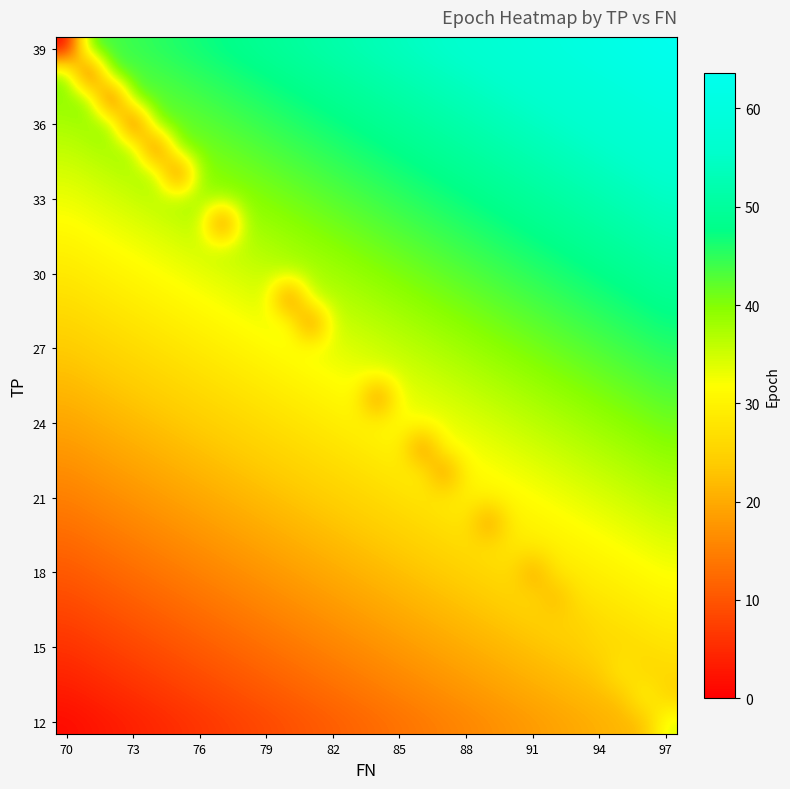

Reading left to right, transcribe all the data shown in this chart.

row_0: 0.0	42.8	43.6	44.4	45.2	46.0	46.8	47.6	48.4	49.2	50.0	50.8	51.6	52.4	53.2	54.0	54.8	55.6	56.4	57.2	58.0	58.8	59.6	60.4	61.2	62.0	62.8	63.6
row_1: 40.5	4.0	42.1	42.9	43.7	44.5	45.3	46.1	46.9	47.7	48.5	49.3	50.1	50.9	51.7	52.5	53.3	54.1	54.9	55.7	56.5	57.3	58.1	58.9	59.7	60.5	61.3	62.1
row_2: 39.0	39.8	5.0	41.4	42.2	43.0	43.8	44.6	45.4	46.2	47.0	47.8	48.6	49.4	50.2	51.0	51.8	52.6	53.4	54.2	55.0	55.8	56.6	57.4	58.2	59.0	59.8	60.6
row_3: 37.5	38.3	39.1	6.0	40.7	41.5	42.3	43.1	43.9	44.7	45.5	46.3	47.1	47.9	48.7	49.5	50.3	51.1	51.9	52.7	53.5	54.3	55.1	55.9	56.7	57.5	58.3	59.1
row_4: 36.0	36.8	37.6	38.4	8.0	40.0	40.8	41.6	42.4	43.2	44.0	44.8	45.6	46.4	47.2	48.0	48.8	49.6	50.4	51.2	52.0	52.8	53.6	54.4	55.2	56.0	56.8	57.6
row_5: 34.5	35.3	36.1	36.9	37.7	9.0	39.3	40.1	40.9	41.7	42.5	43.3	44.1	44.9	45.7	46.5	47.3	48.1	48.9	49.7	50.5	51.3	52.1	52.9	53.7	54.5	55.3	56.1
row_6: 33.0	33.8	34.6	35.4	36.2	37.0	37.8	38.6	39.4	40.2	41.0	41.8	42.6	43.4	44.2	45.0	45.8	46.6	47.4	48.2	49.0	49.8	50.6	51.4	52.2	53.0	53.8	54.6
row_7: 31.5	32.3	33.1	33.9	34.7	35.5	36.3	10.0	37.9	38.7	39.5	40.3	41.1	41.9	42.7	43.5	44.3	45.1	45.9	46.7	47.5	48.3	49.1	49.9	50.7	51.5	52.3	53.1
row_8: 30.0	30.8	31.6	32.4	33.2	34.0	34.8	35.6	36.4	37.2	38.0	38.8	39.6	40.4	41.2	42.0	42.8	43.6	44.4	45.2	46.0	46.8	47.6	48.4	49.2	50.0	50.8	51.6
row_9: 28.5	29.3	30.1	30.9	31.7	32.5	33.3	34.1	34.9	35.7	36.5	37.3	38.1	38.9	39.7	40.5	41.3	42.1	42.9	43.7	44.5	45.3	46.1	46.9	47.7	48.5	49.3	50.1
row_10: 27.0	27.8	28.6	29.4	30.2	31.0	31.8	32.6	33.4	34.2	12.0	35.8	36.6	37.4	38.2	39.0	39.8	40.6	41.4	42.2	43.0	43.8	44.6	45.4	46.2	47.0	47.8	48.6
row_11: 25.5	26.3	27.1	27.9	28.7	29.5	30.3	31.1	31.9	32.7	33.5	13.0	35.1	35.9	36.7	37.5	38.3	39.1	39.9	40.7	41.5	42.3	43.1	43.9	44.7	45.5	46.3	47.1
row_12: 24.0	24.8	25.6	26.4	27.2	28.0	28.8	29.6	30.4	31.2	32.0	32.8	33.6	34.4	35.2	36.0	36.8	37.6	38.4	39.2	40.0	40.8	41.6	42.4	43.2	44.0	44.8	45.6
row_13: 22.5	23.3	24.1	24.9	25.7	26.5	27.3	28.1	28.9	29.7	30.5	31.3	32.1	32.9	33.7	34.5	35.3	36.1	36.9	37.7	38.5	39.3	40.1	40.9	41.7	42.5	43.3	44.1
row_14: 21.0	21.8	22.6	23.4	24.2	25.0	25.8	26.6	27.4	28.2	29.0	29.8	30.6	31.4	14.0	33.0	33.8	34.6	35.4	36.2	37.0	37.8	38.6	39.4	40.2	41.0	41.8	42.6
row_15: 19.5	20.3	21.1	21.9	22.7	23.5	24.3	25.1	25.9	26.7	27.5	28.3	29.1	29.9	30.7	31.5	32.3	33.1	33.9	34.7	35.5	36.3	37.1	37.9	38.7	39.5	40.3	41.1
row_16: 18.0	18.8	19.6	20.4	21.2	22.0	22.8	23.6	24.4	25.2	26.0	26.8	27.6	28.4	29.2	30.0	15.0	31.6	32.4	33.2	34.0	34.8	35.6	36.4	37.2	38.0	38.8	39.6
row_17: 16.5	17.3	18.1	18.9	19.7	20.5	21.3	22.1	22.9	23.7	24.5	25.3	26.1	26.9	27.7	28.5	29.3	16.0	30.9	31.7	32.5	33.3	34.1	34.9	35.7	36.5	37.3	38.1
row_18: 15.0	15.8	16.6	17.4	18.2	19.0	19.8	20.6	21.4	22.2	23.0	23.8	24.6	25.4	26.2	27.0	27.8	28.6	29.4	30.2	31.0	31.8	32.6	33.4	34.2	35.0	35.8	36.6
row_19: 13.5	14.3	15.1	15.9	16.7	17.5	18.3	19.1	19.9	20.7	21.5	22.3	23.1	23.9	24.7	25.5	26.3	27.1	27.9	17.0	29.5	30.3	31.1	31.9	32.7	33.5	34.3	35.1
row_20: 12.0	12.8	13.6	14.4	15.2	16.0	16.8	17.6	18.4	19.2	20.0	20.8	21.6	22.4	23.2	24.0	24.8	25.6	26.4	27.2	28.0	28.8	29.6	30.4	31.2	32.0	32.8	33.6
row_21: 10.5	11.3	12.1	12.9	13.7	14.5	15.3	16.1	16.9	17.7	18.5	19.3	20.1	20.9	21.7	22.5	23.3	24.1	24.9	25.7	26.5	19.0	28.1	28.9	29.7	30.5	31.3	32.1
row_22: 9.0	9.8	10.6	11.4	12.2	13.0	13.8	14.6	15.4	16.2	17.0	17.8	18.6	19.4	20.2	21.0	21.8	22.6	23.4	24.2	25.0	25.8	21.0	27.4	28.2	29.0	29.8	30.6
row_23: 7.5	8.3	9.1	9.9	10.7	11.5	12.3	13.1	13.9	14.7	15.5	16.3	17.1	17.9	18.7	19.5	20.3	21.1	21.9	22.7	23.5	24.3	25.1	25.0	26.7	27.5	28.3	29.1
row_24: 6.0	6.8	7.6	8.4	9.2	10.0	10.8	11.6	12.4	13.2	14.0	14.8	15.6	16.4	17.2	18.0	18.8	19.6	20.4	21.2	22.0	22.8	23.6	24.4	26.0	26.0	26.8	27.6
row_25: 4.5	5.3	6.1	6.9	7.7	8.5	9.3	10.1	10.9	11.7	12.5	13.3	14.1	14.9	15.7	16.5	17.3	18.1	18.9	19.7	20.5	21.3	22.1	22.9	23.7	29.0	25.3	26.1
row_26: 3.0	3.8	4.6	5.4	6.2	7.0	7.8	8.6	9.4	10.2	11.0	11.8	12.6	13.4	14.2	15.0	15.8	16.6	17.4	18.2	19.0	19.8	20.6	21.4	22.2	23.0	31.0	24.6
row_27: 1.5	2.3	3.1	3.9	4.7	5.5	6.3	7.1	7.9	8.7	9.5	10.3	11.1	11.9	12.7	13.5	14.3	15.1	15.9	16.7	17.5	18.3	19.1	19.9	20.7	21.5	22.3	34.0